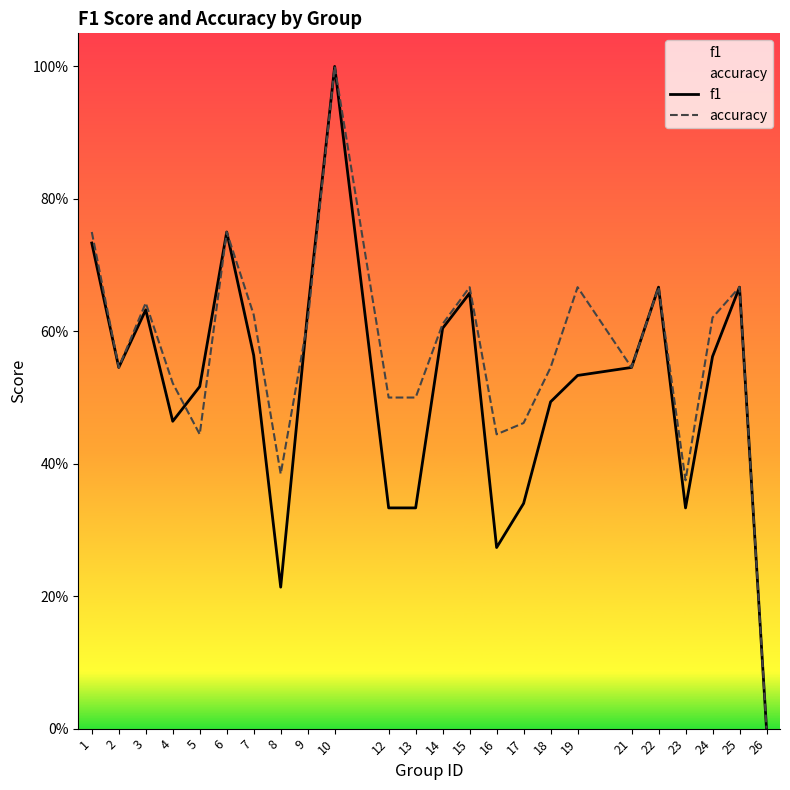

Which series has the largest range (max minus min)?

f1